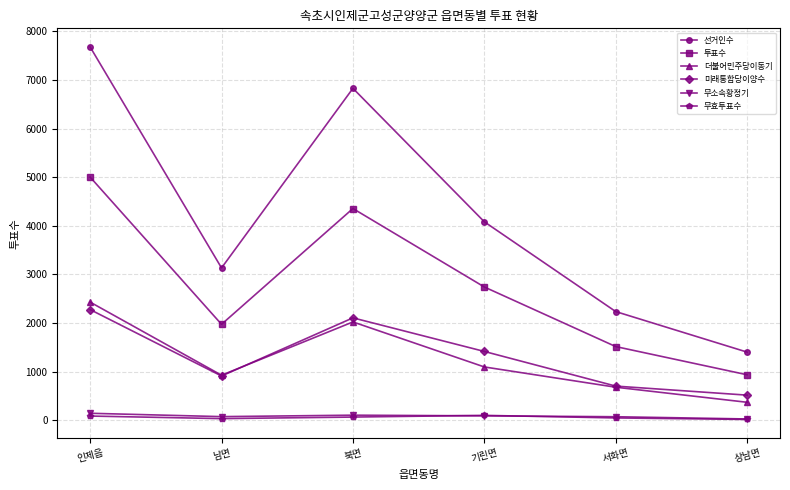

List the labels in order of 더불어민주당이동기 value, smallest first.

상남면, 서화면, 남면, 기린면, 북면, 인제읍